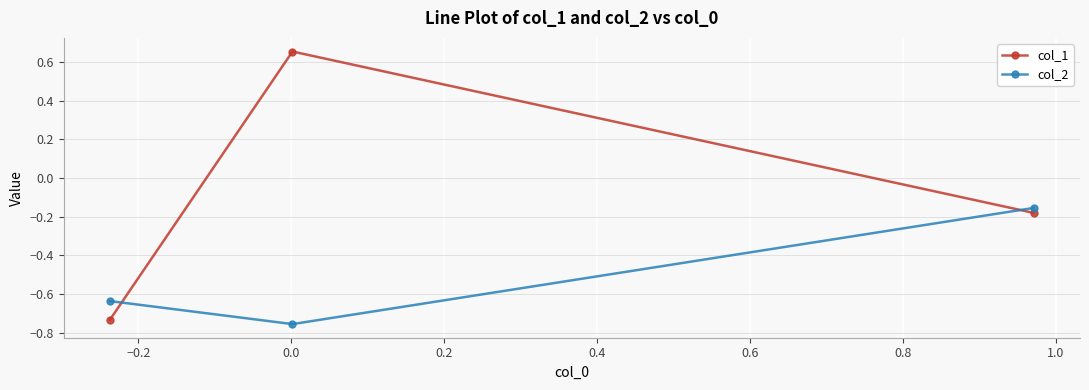

What is the difference between the maximum and minimum values in the col_1 series?

1.4